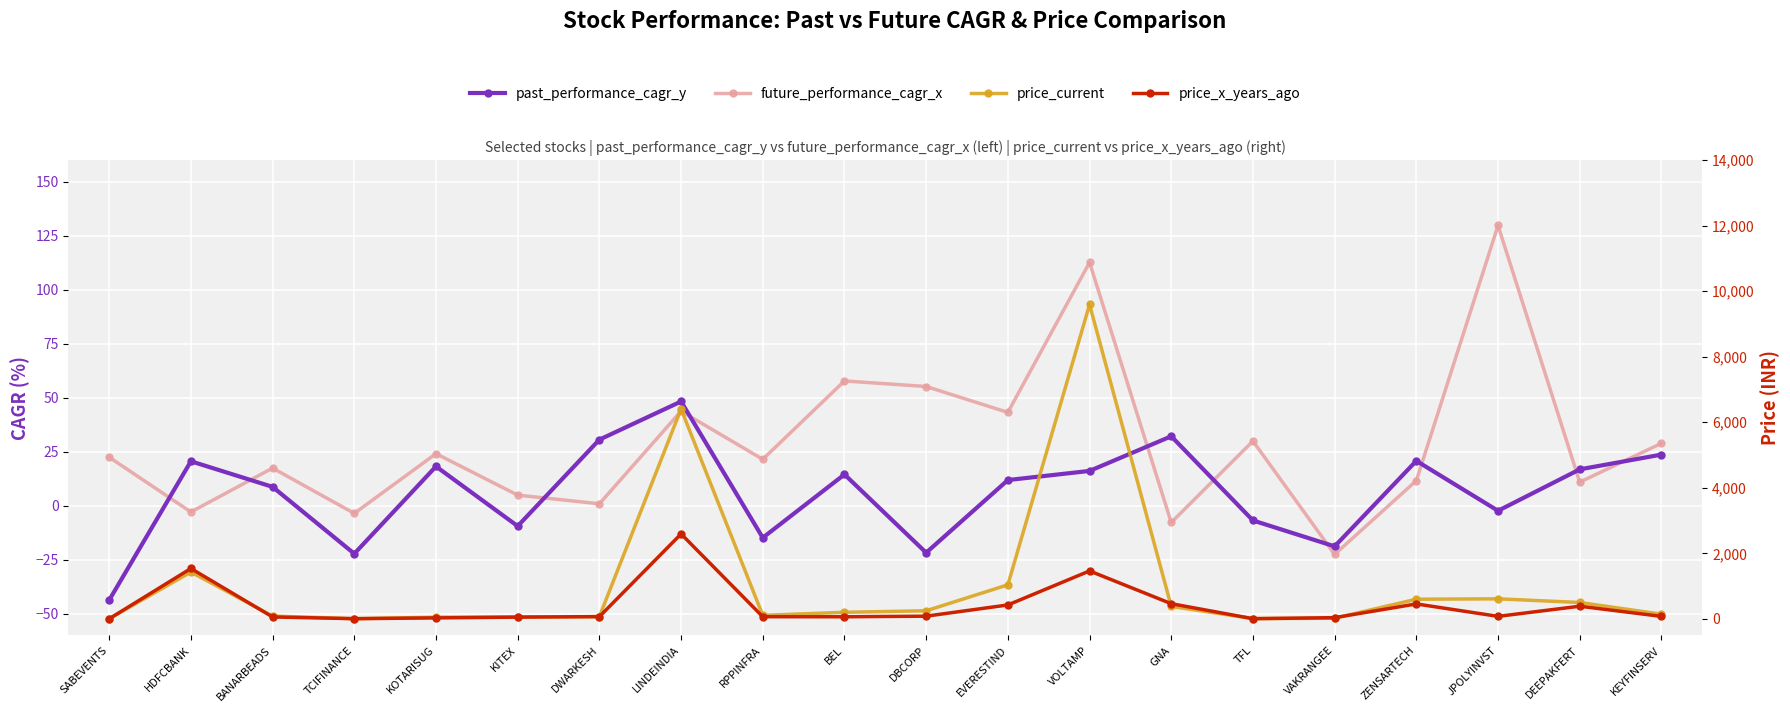

Rank the categories by price_current value from lowest to highest.

SABEVENTS, TCIFINANCE, TFL, VAKRANGEE, KOTARISUG, KITEX, DWARKESH, BANARBEADS, RPPINFRA, KEYFINSERV, BEL, DBCORP, GNA, DEEPAKFERT, ZENSARTECH, JPOLYINVST, EVERESTIND, HDFCBANK, LINDEINDIA, VOLTAMP